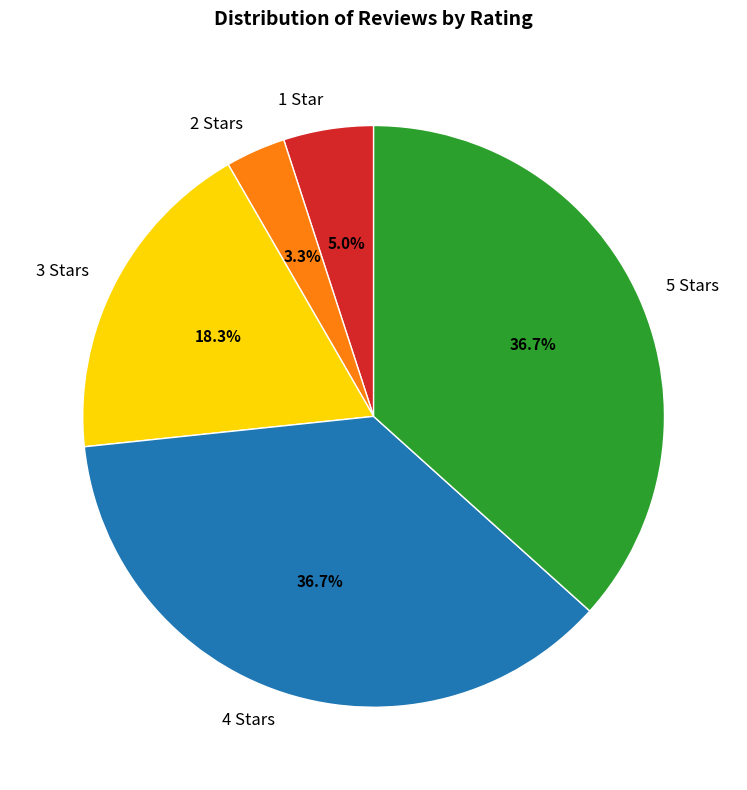

What percentage is the 4 slice, to the nearest percent?

37%